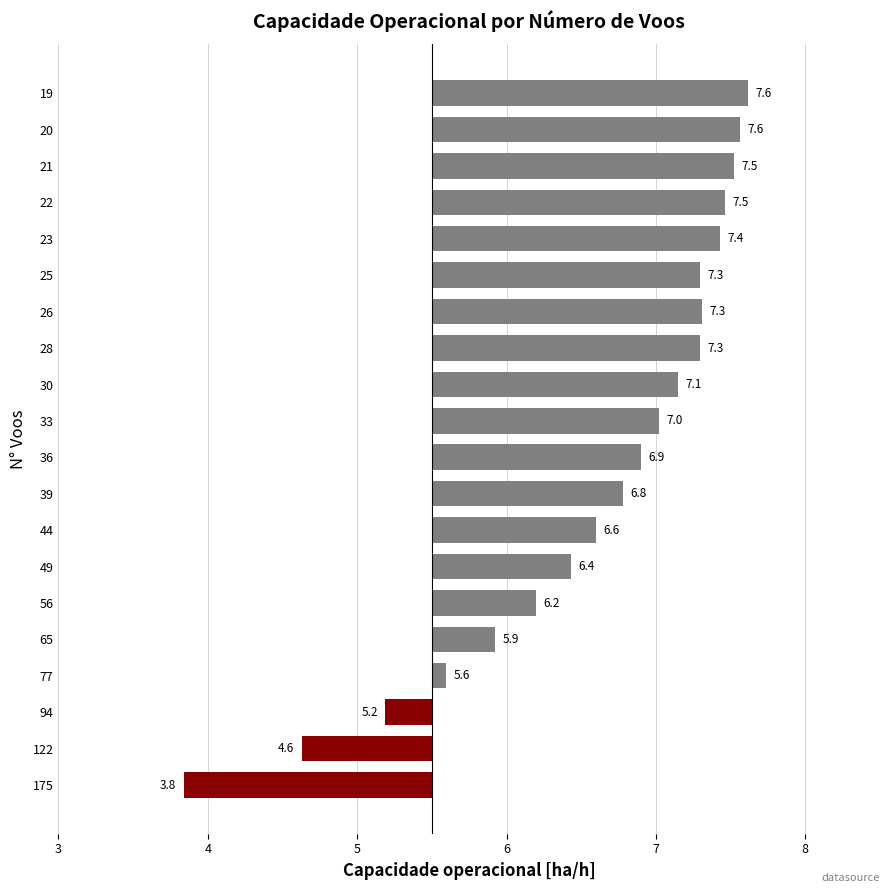

At which category does the chart reach its peak across all series?

19